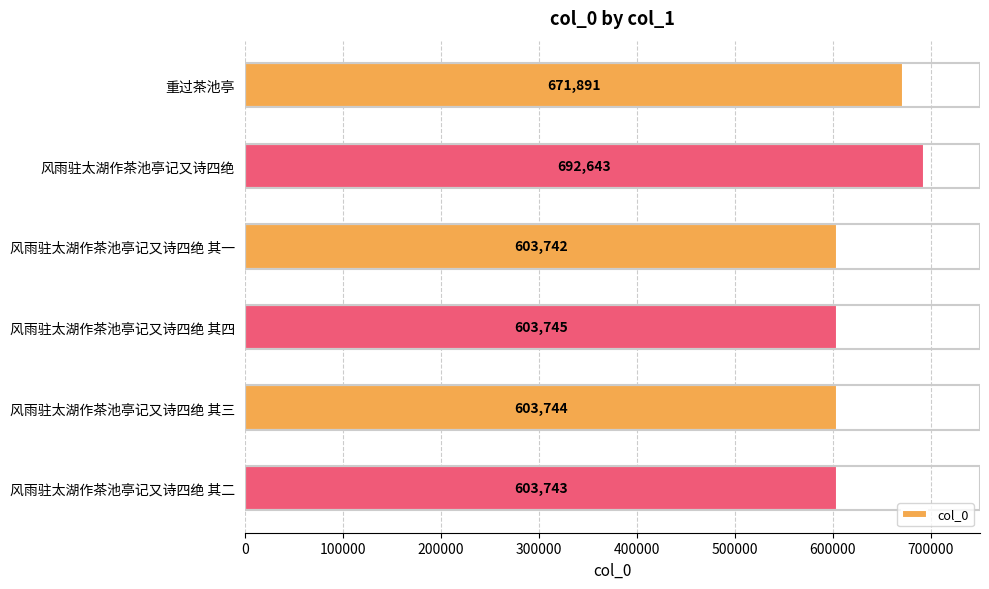

What is the change in value from 重过茶池亭 to 风雨驻太湖作茶池亭记又诗四绝 其四?

-68146